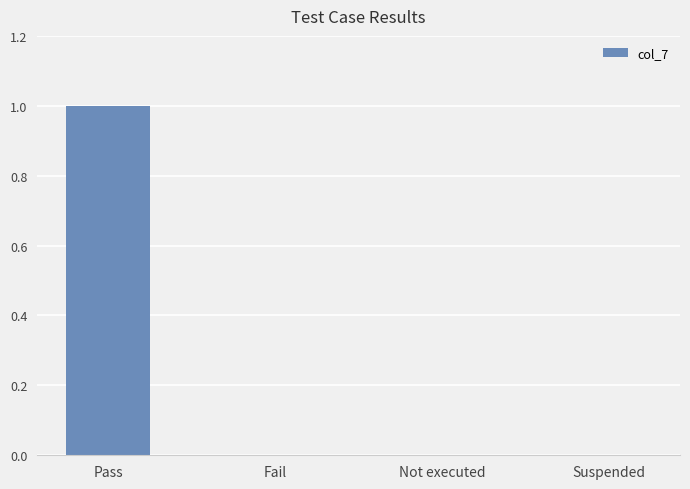

Reading left to right, extract all data points from this chart.

Pass=1	Fail=0	Not executed=0	Suspended=0